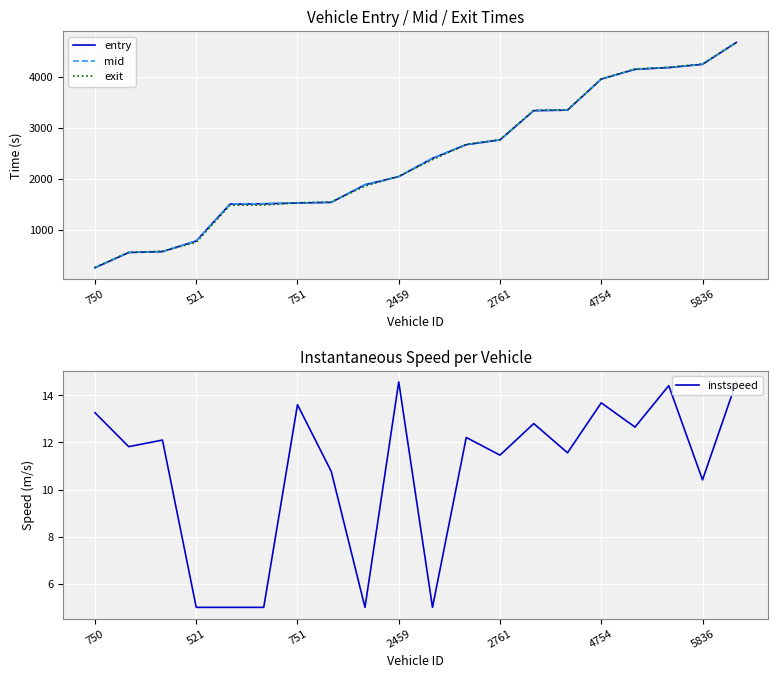

At which label does mid reach its minimum?

750